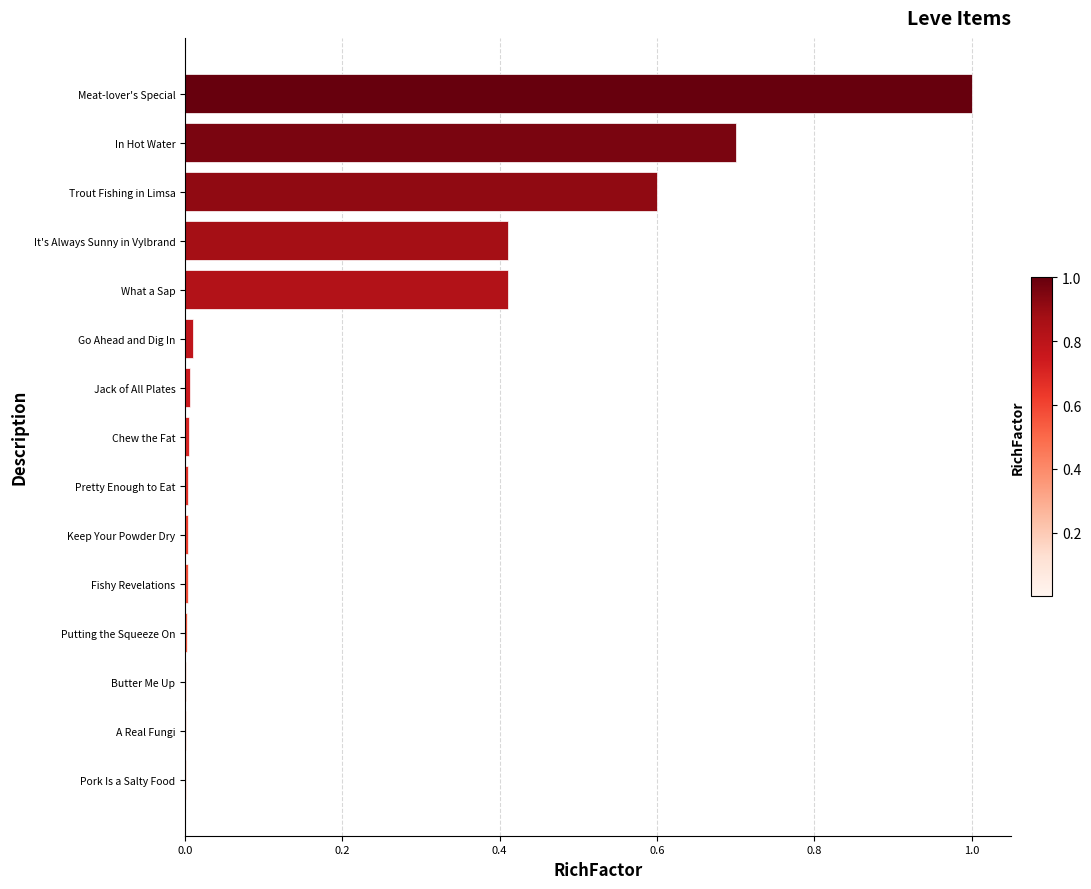

Which has a higher value, Meat-lover's Special or Pretty Enough to Eat?

Meat-lover's Special